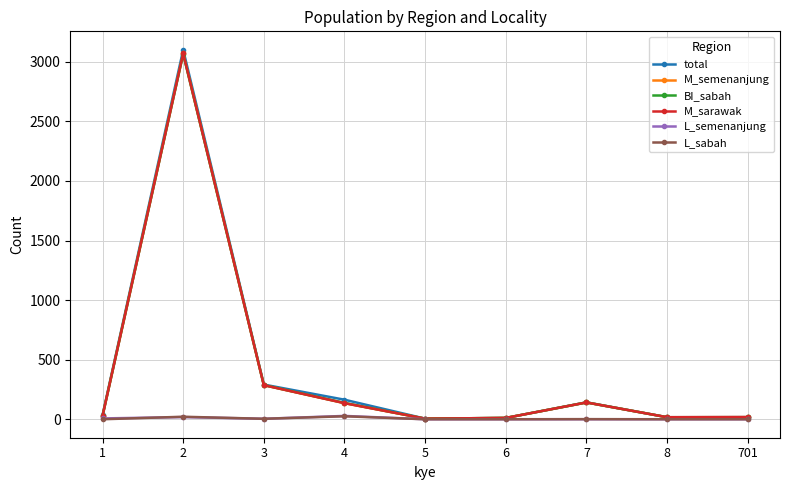

What value does the total series have at 6?

11